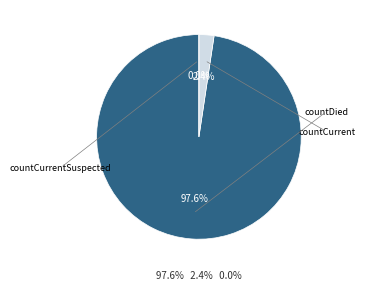

What is the largest slice in the pie chart?

countDied